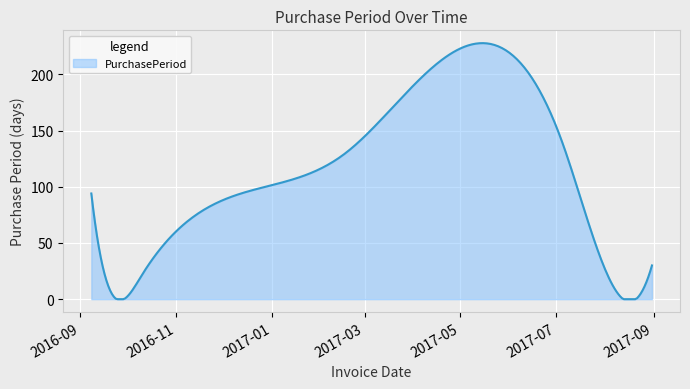

What is the minimum value shown in the chart?

0.0